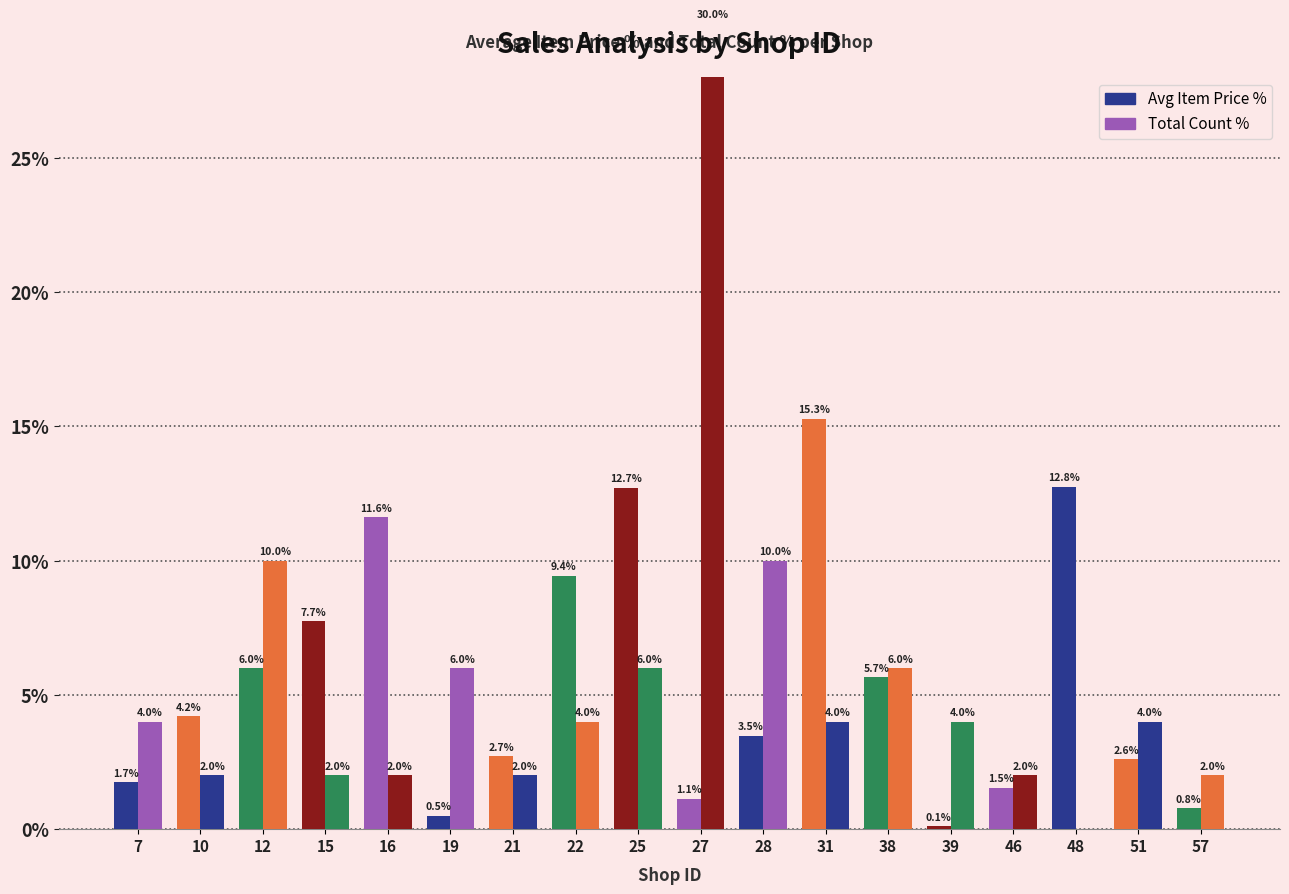

Which has a higher value, 25 or 46?

25